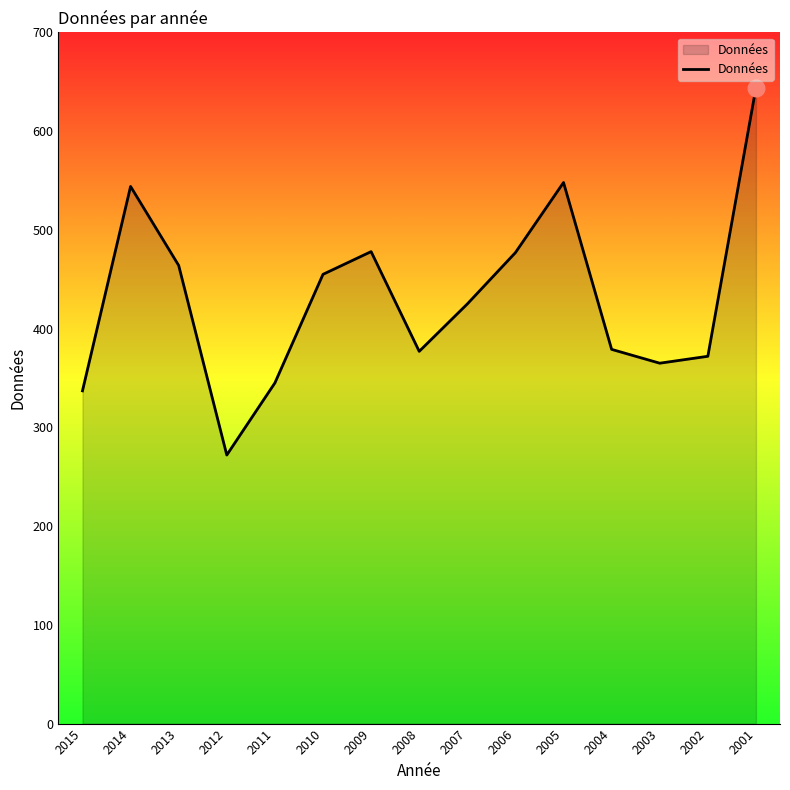

At which category does the data reach its first local peak?

2014